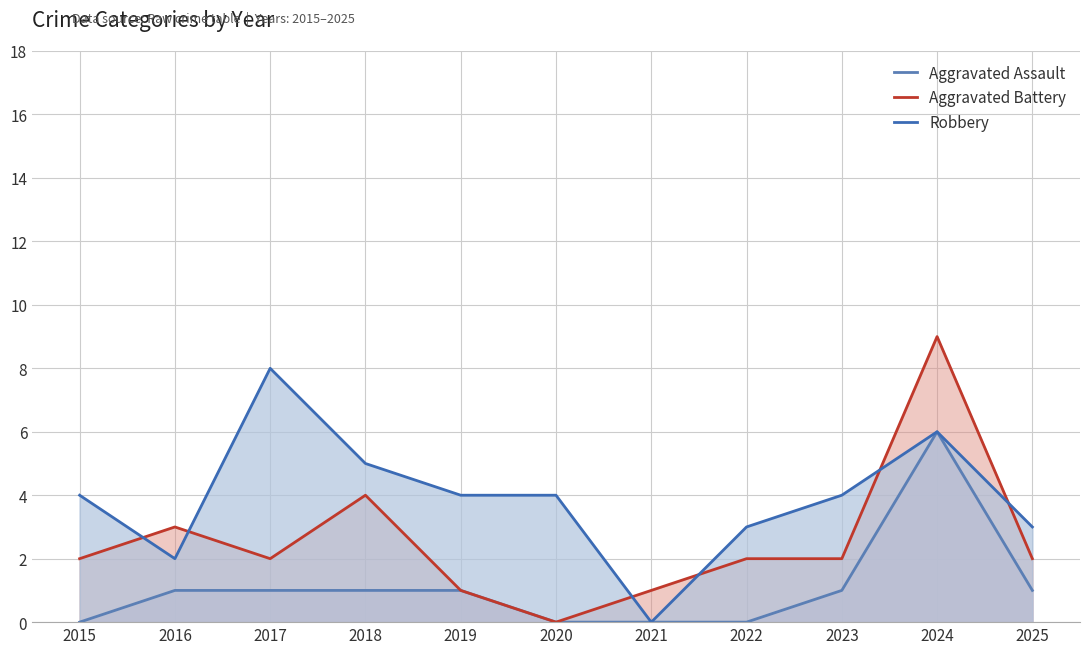

Which series has the widest spread of values?

Aggravated Battery